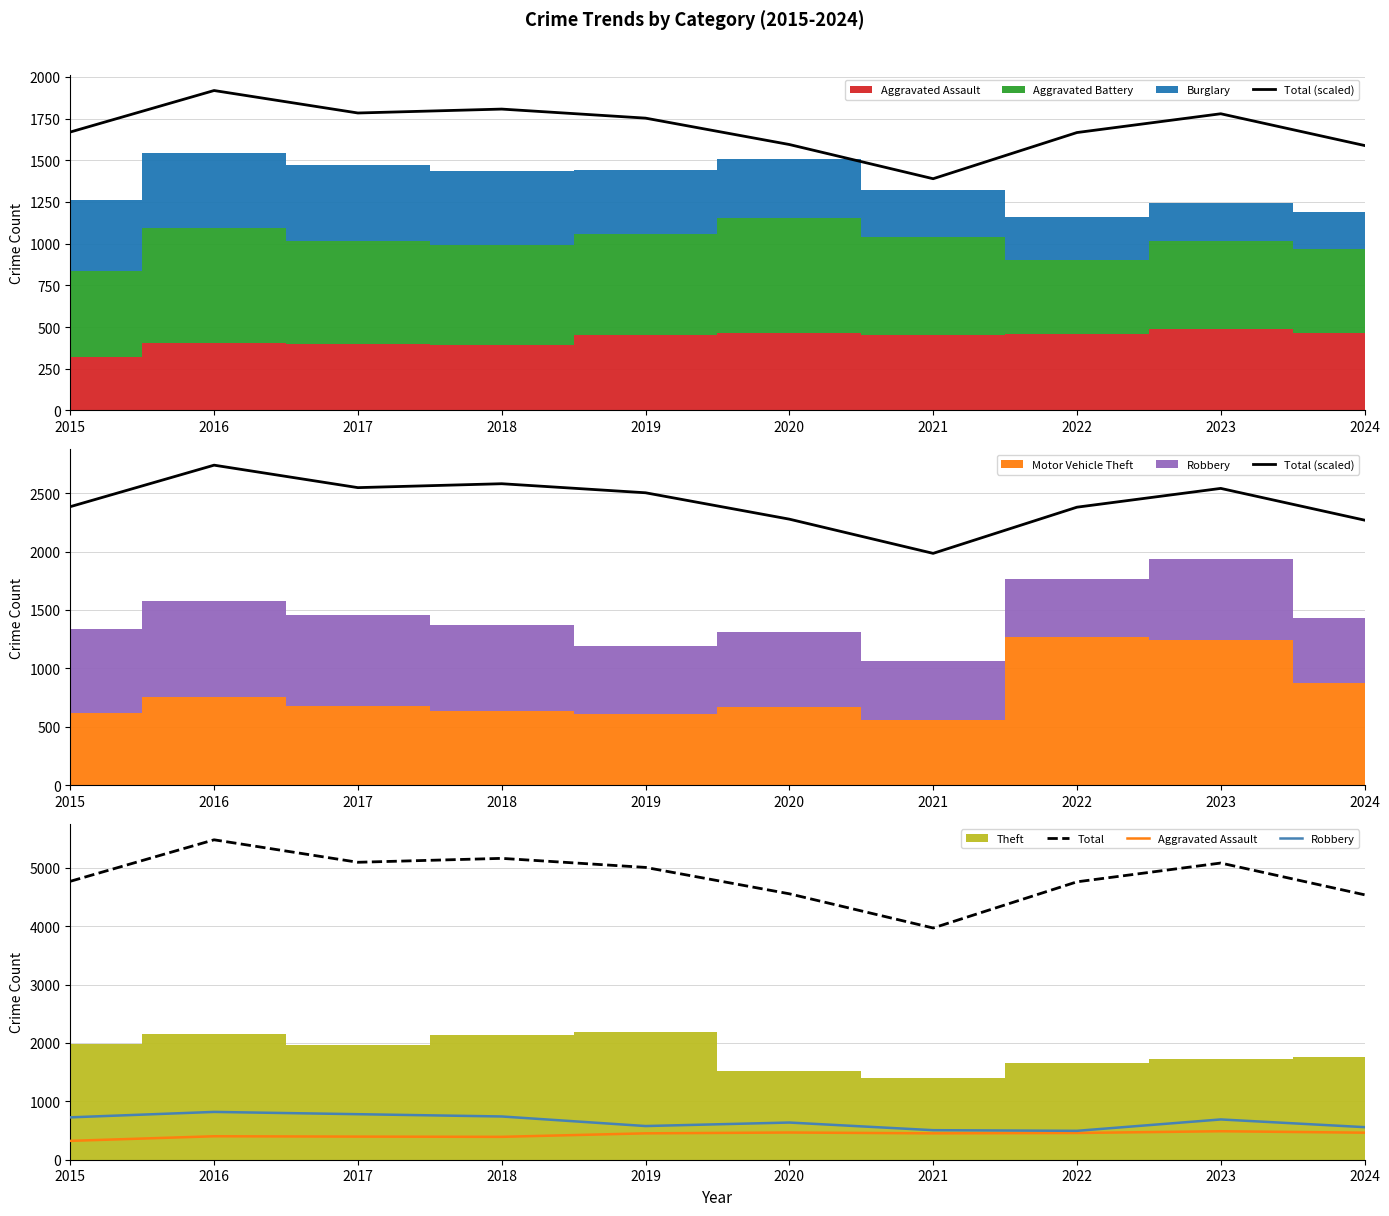

What is the maximum value shown in the chart?

5481.0